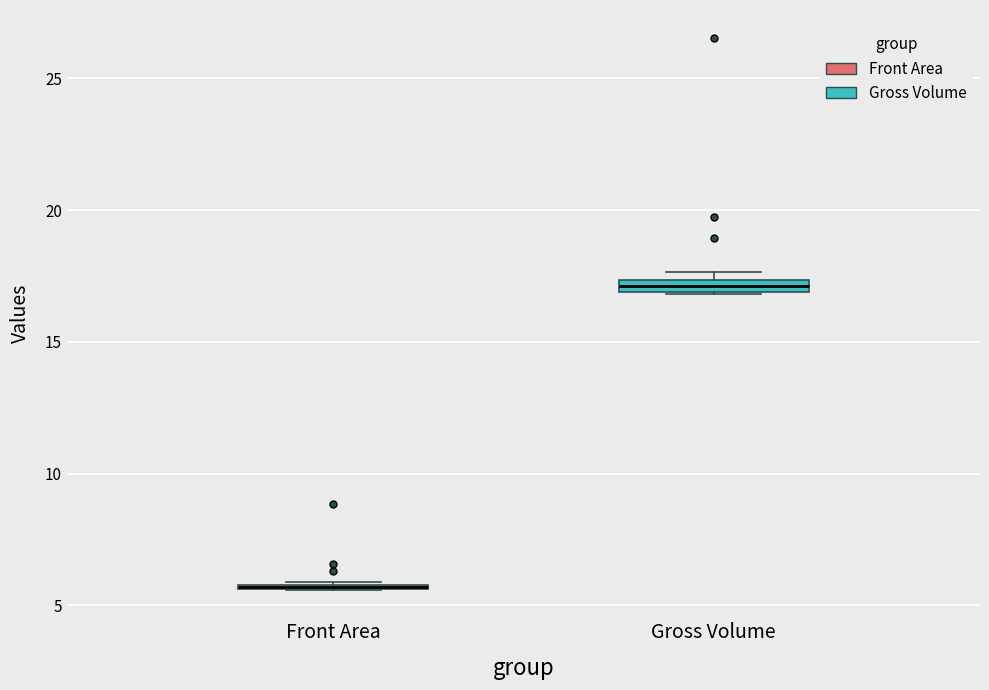

Where is the upper edge of the box for Gross Volume on the y-axis? The values are not printed on the chart, so give them approximately, as read against the axis.

17.5